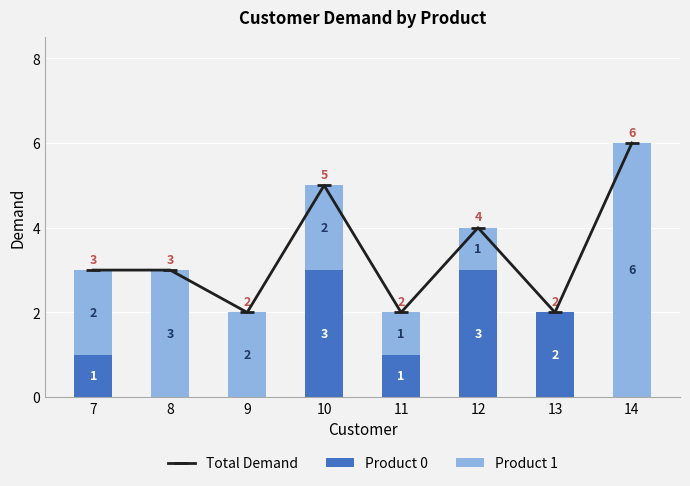

Rank the series by their maximum value, from lowest to highest.

Product 0, Total Demand, Product 1